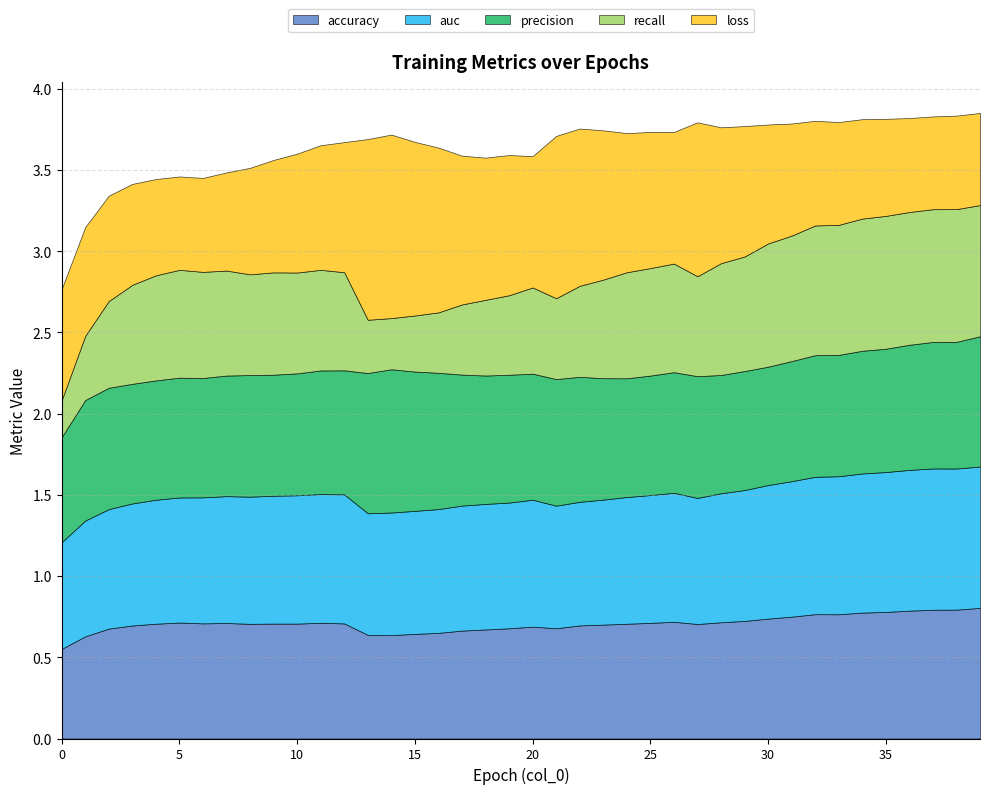

Is the value of recall at 2 greater than the value of loss at 6?

No